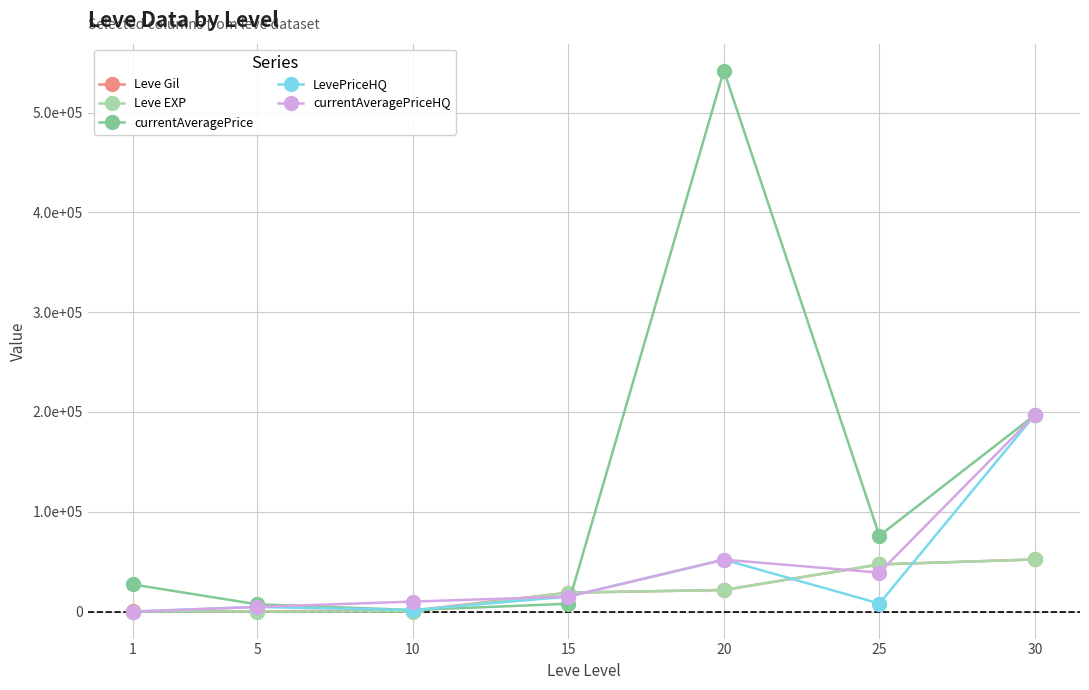

At which label is Leve EXP closest to 26110?

20